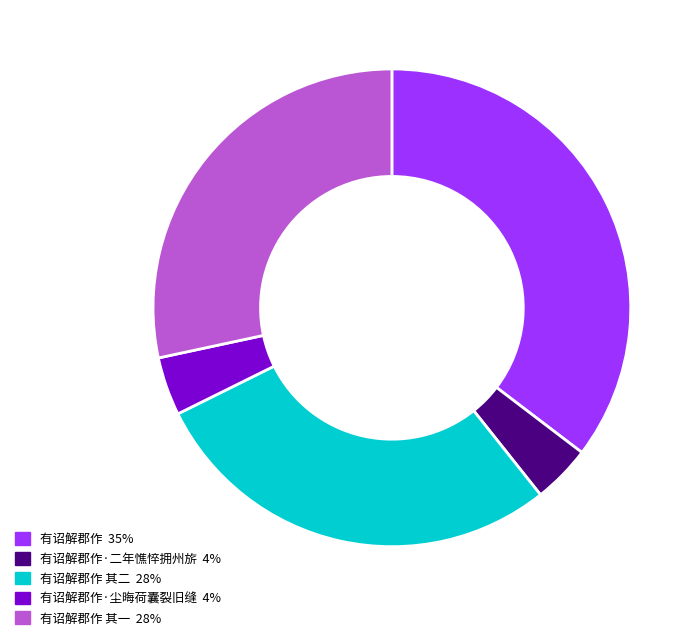

Is there a majority slice in this chart?

No